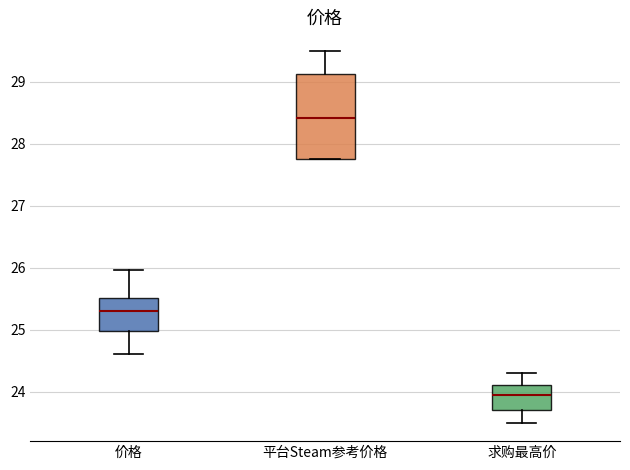

Comparing the boxes themselves (not the whiskers), which one is the tallest?

平台Steam参考价格